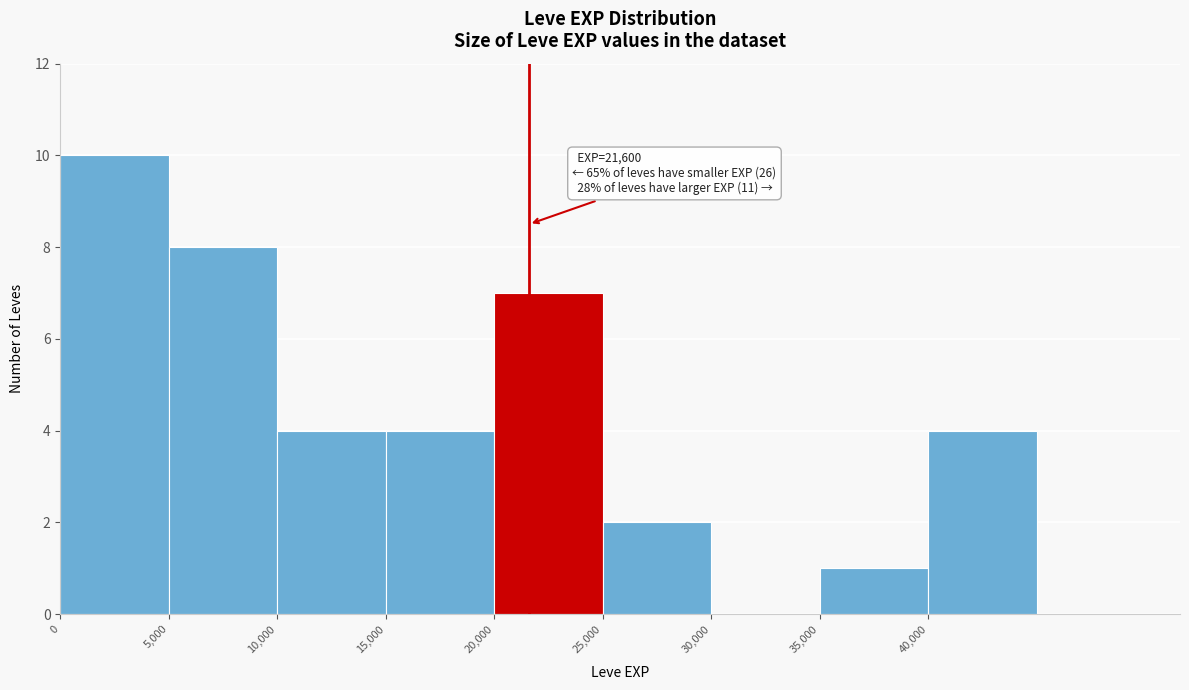

Which range on the x-axis has the tallest bar?

0 to 5000